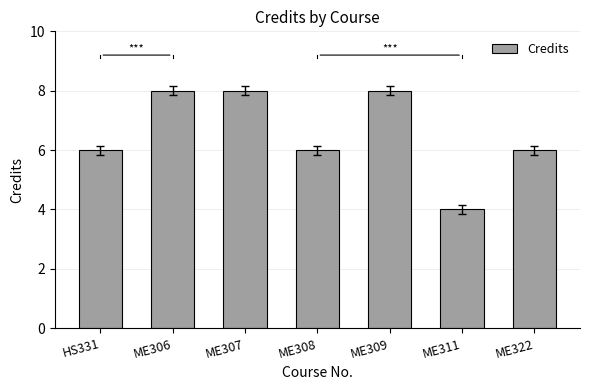

What position from the right is ME307?

5